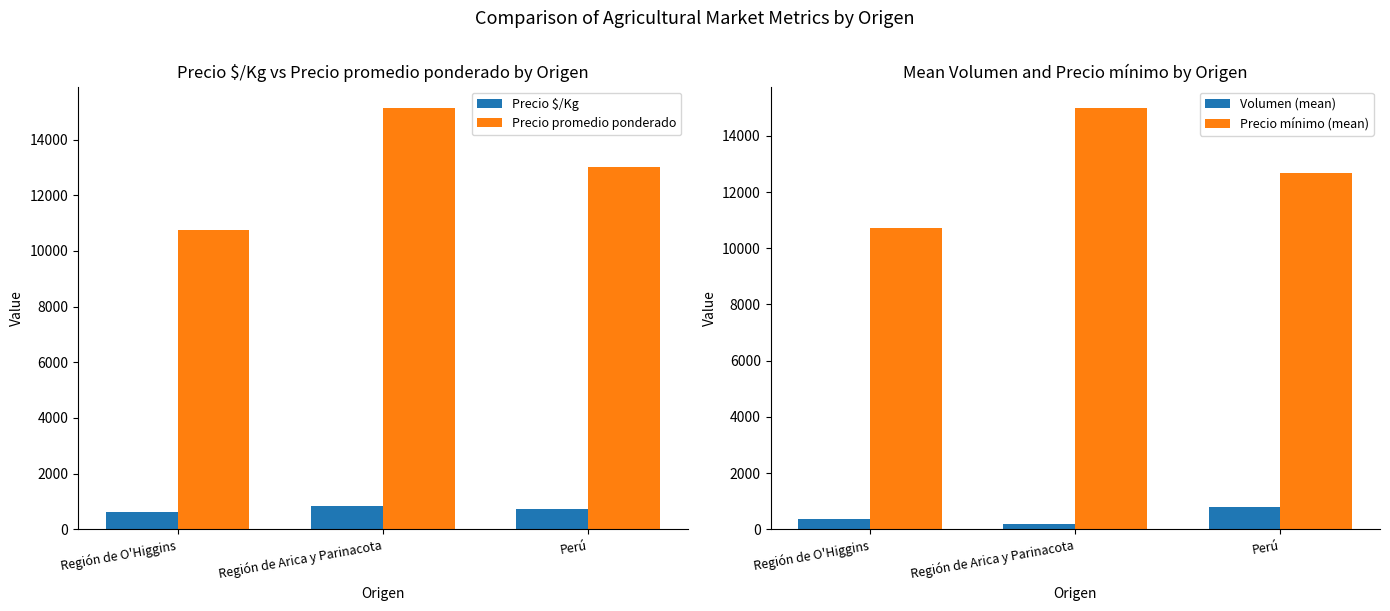

How many Volumen (mean) values are between 180 and 800?

3